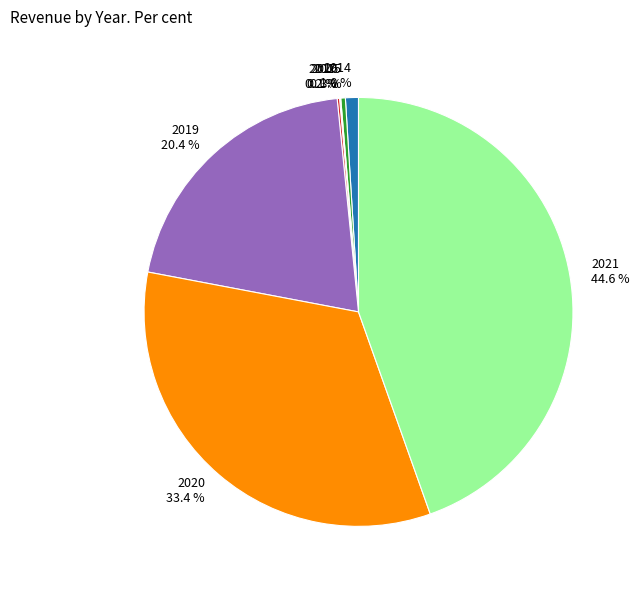

Is 2020 33.4 % the majority of the pie?

No